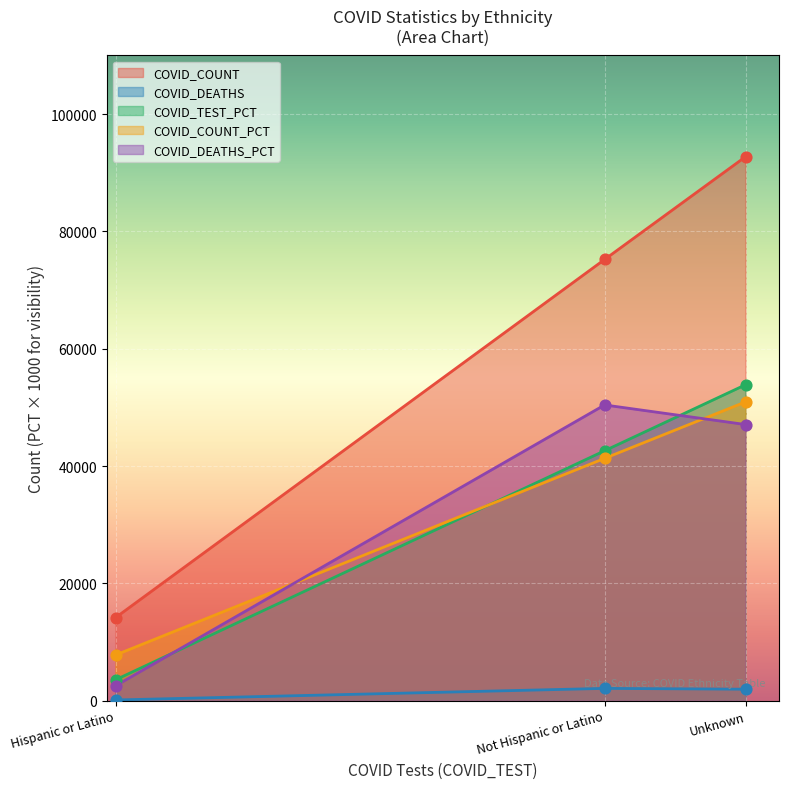

Which series contains the lowest Y value?

COVID_DEATHS